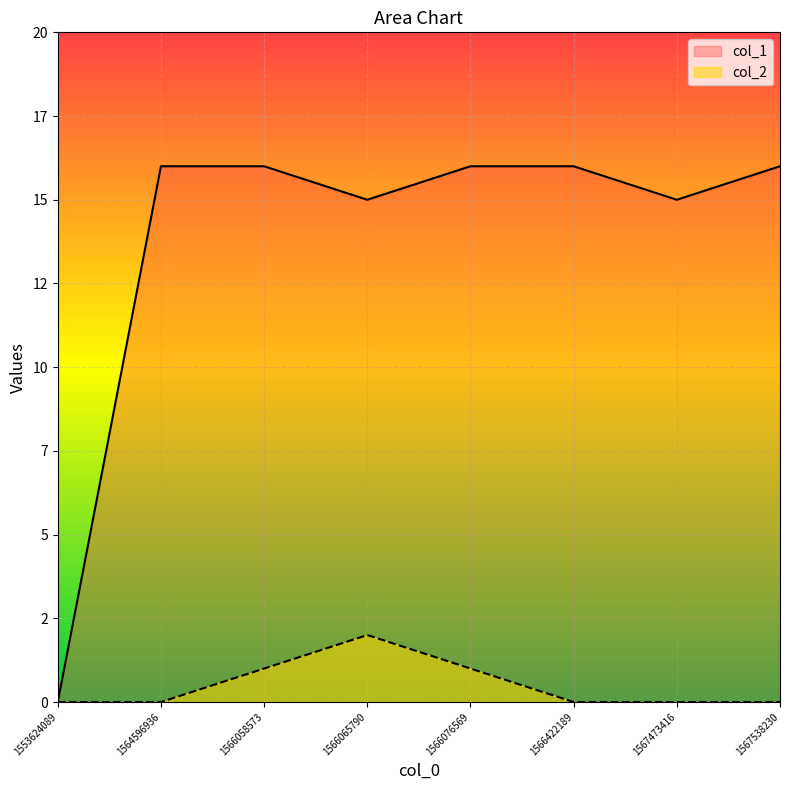

Reading left to right, transcribe all the data shown in this chart.

col_1: 0	16	16	15	16	16	15	16
col_2: 0	0	1	2	1	0	0	0